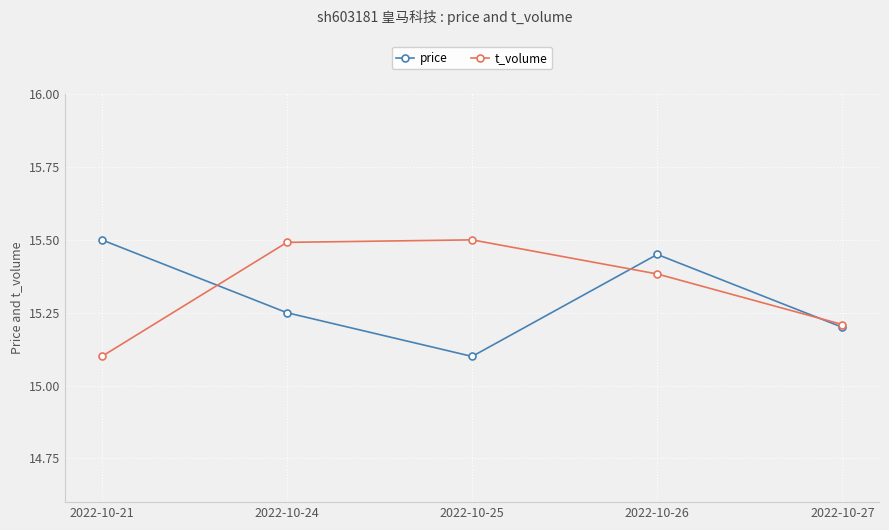

True or false: t_volume has a value of 9.9 at 2022-10-24.

False